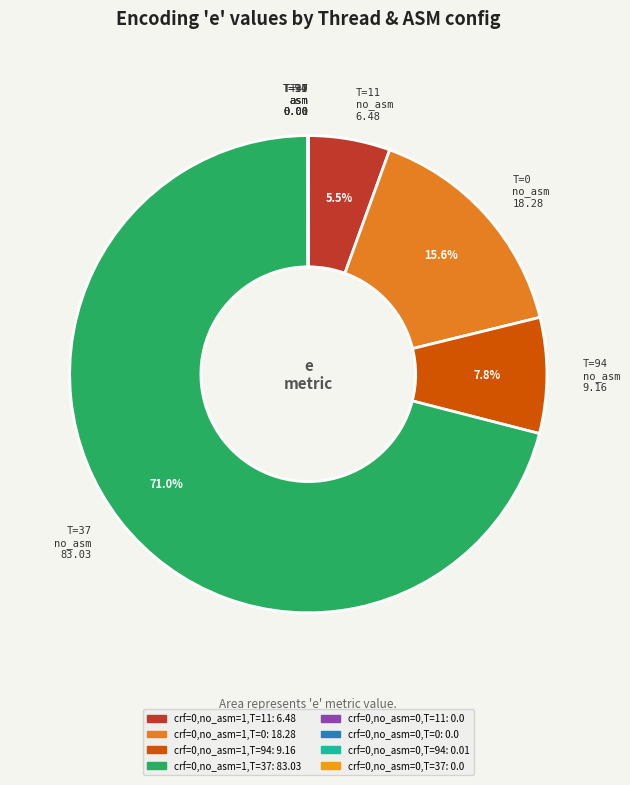

Does any single category account for the majority?

Yes